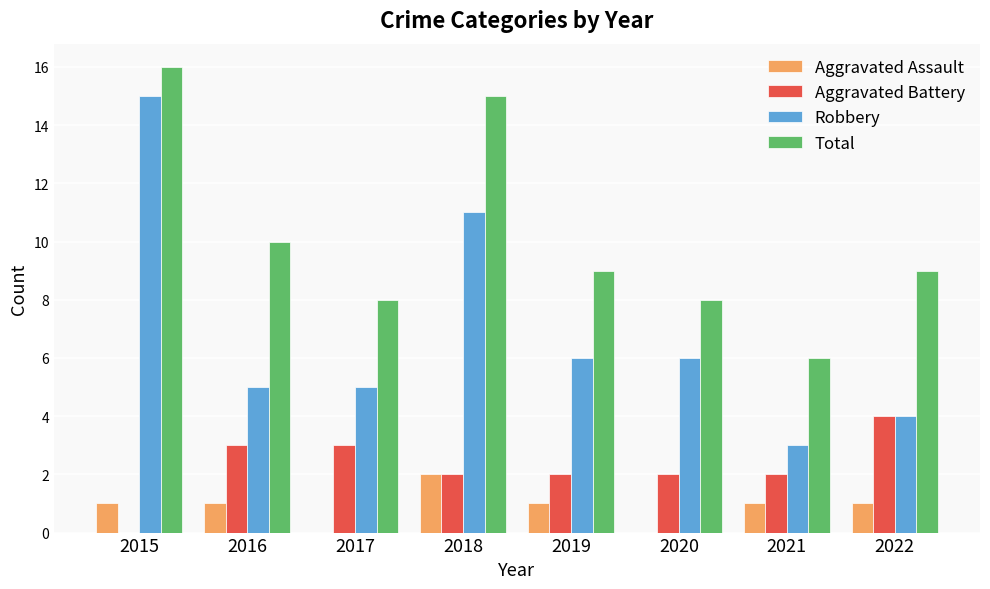

What value does the Aggravated Assault series have at 2022?

1